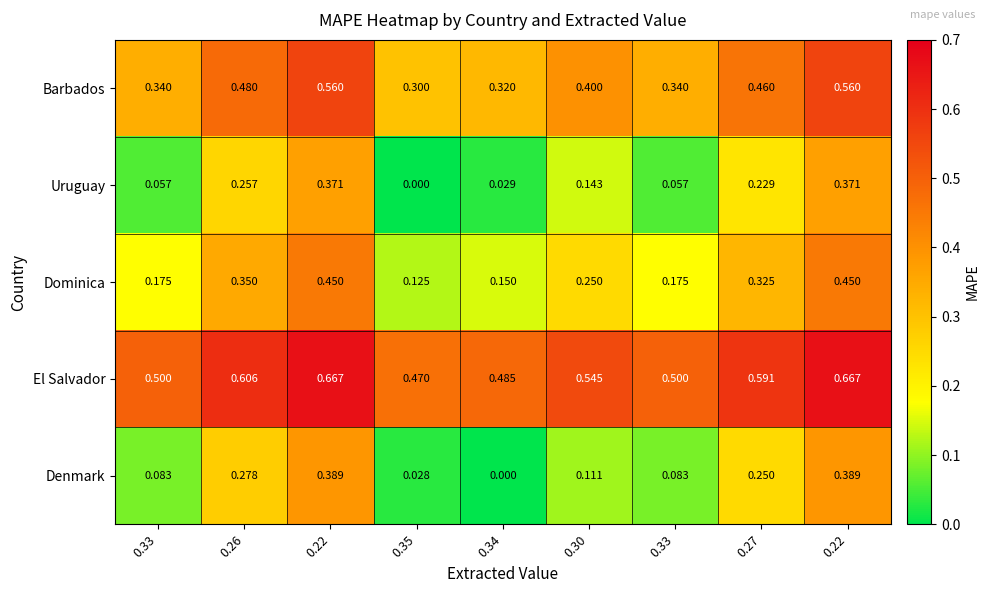

Reading left to right, list all the values displayed in this chart.

Barbados: 0.33=0.3	0.26=0.5	0.22=0.6	0.35=0.3	0.34=0.3	0.30=0.4	0.33=0.3	0.27=0.5	0.22=0.6
Uruguay: 0.33=0.1	0.26=0.3	0.22=0.4	0.35=0.0	0.34=0.0	0.30=0.1	0.33=0.1	0.27=0.2	0.22=0.4
Dominica: 0.33=0.2	0.26=0.3	0.22=0.5	0.35=0.1	0.34=0.1	0.30=0.2	0.33=0.2	0.27=0.3	0.22=0.5
El Salvador: 0.33=0.5	0.26=0.6	0.22=0.7	0.35=0.5	0.34=0.5	0.30=0.5	0.33=0.5	0.27=0.6	0.22=0.7
Denmark: 0.33=0.1	0.26=0.3	0.22=0.4	0.35=0.0	0.34=0.0	0.30=0.1	0.33=0.1	0.27=0.2	0.22=0.4